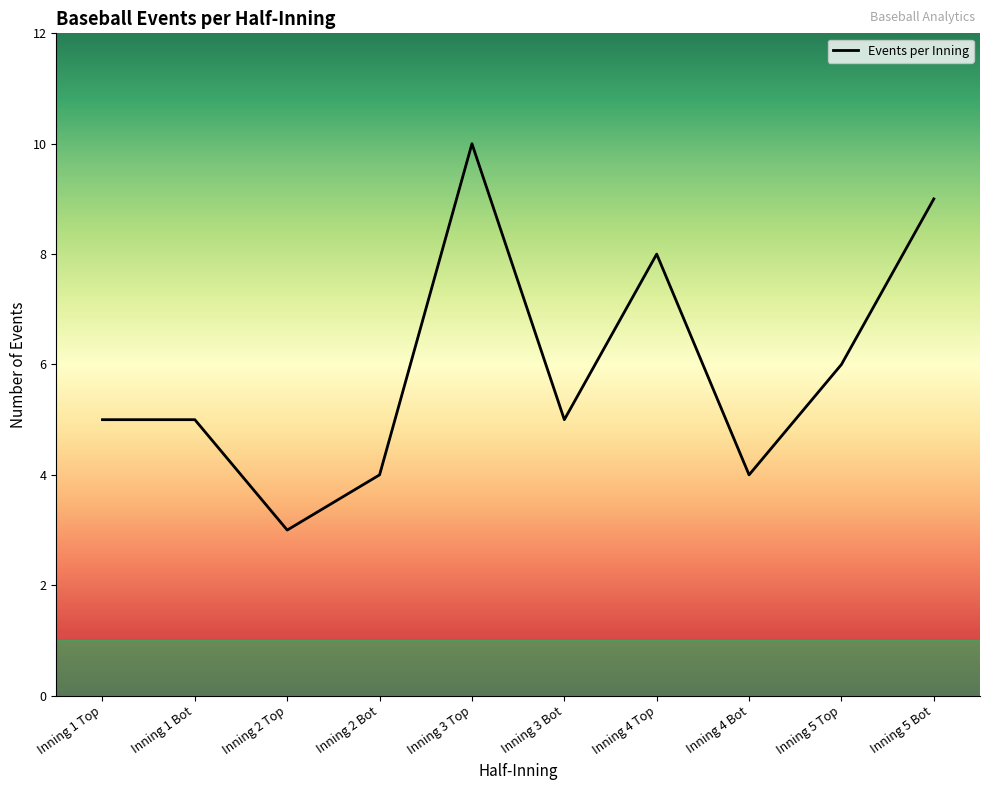

What is the difference between the maximum and minimum values?

7